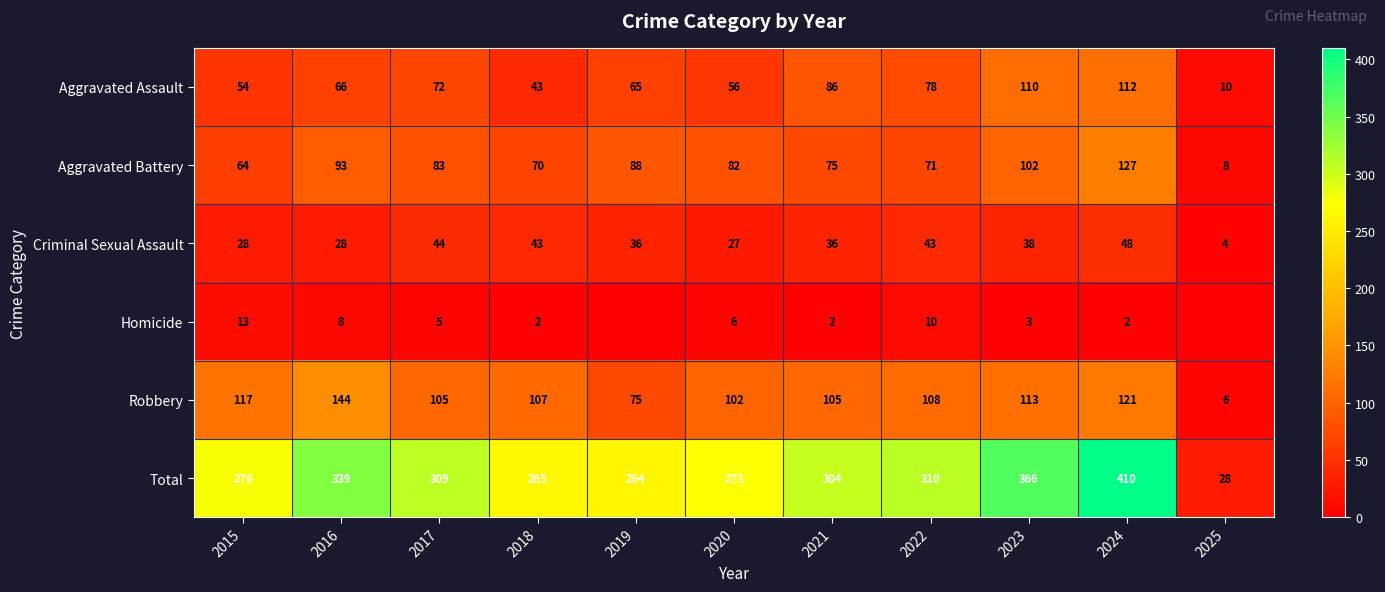

At which label does Criminal Sexual Assault first exceed 36?

2017